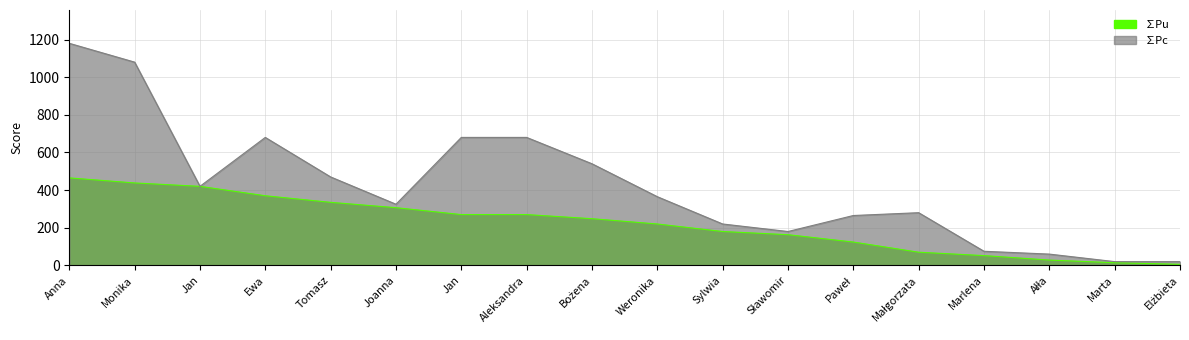

What is the maximum value for ∑Pc?

1180.0